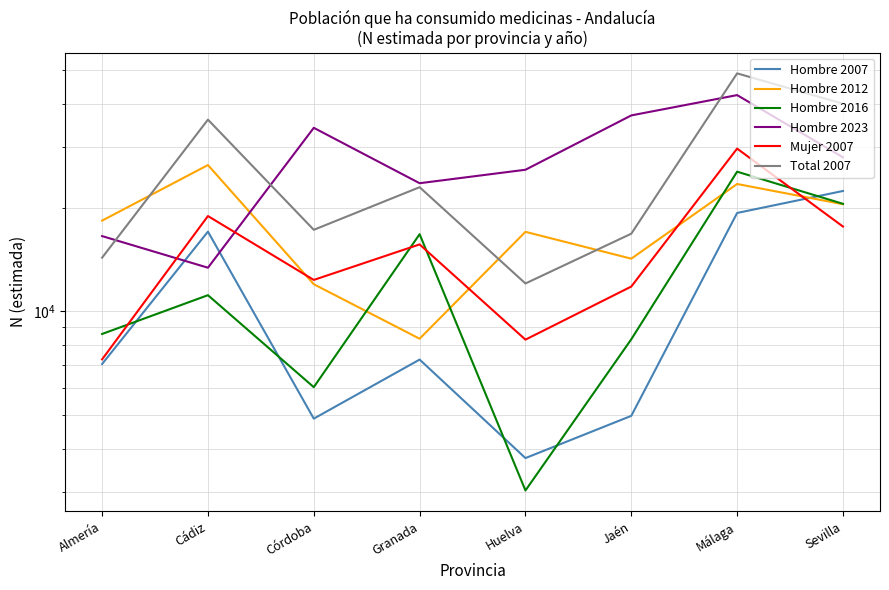

What is the value of the Mujer 2007 point at the 1st from the left?

7268